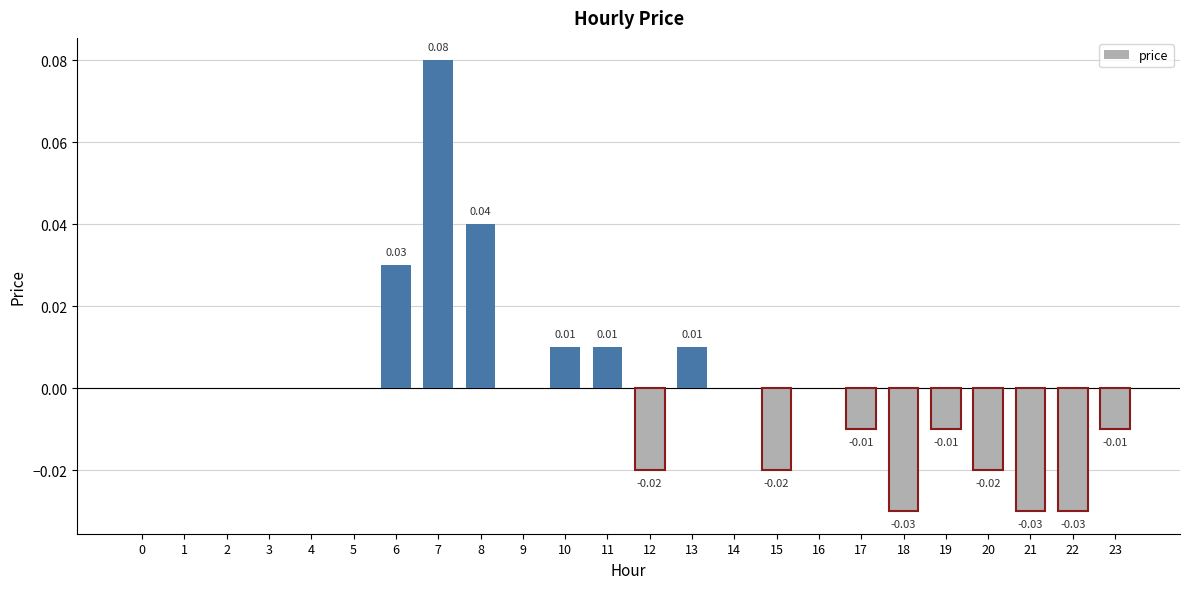

Which category has the highest value across all series?

7